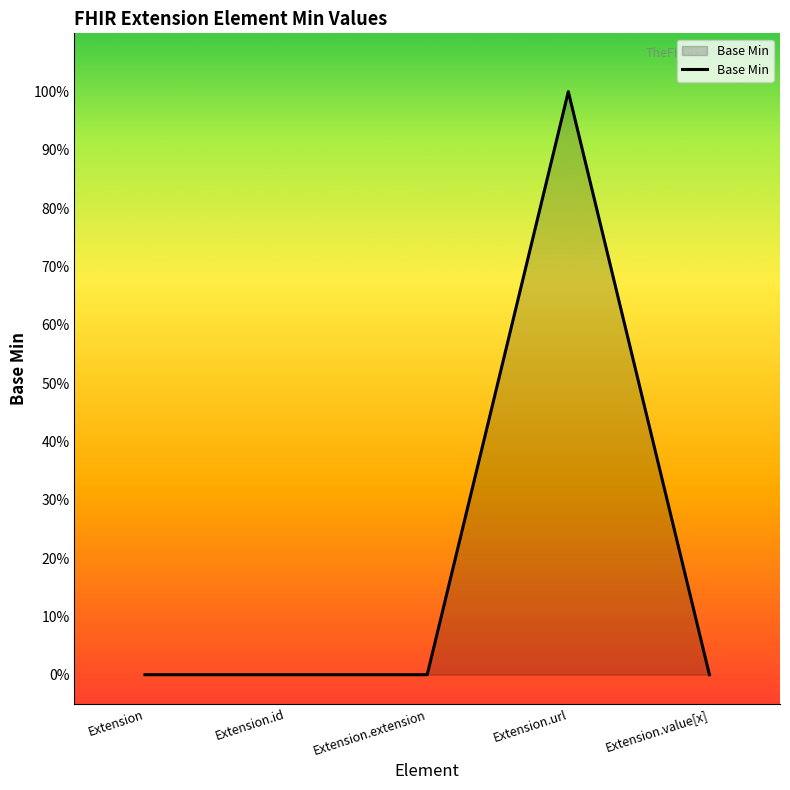

Which category has the lowest value across all series?

Extension